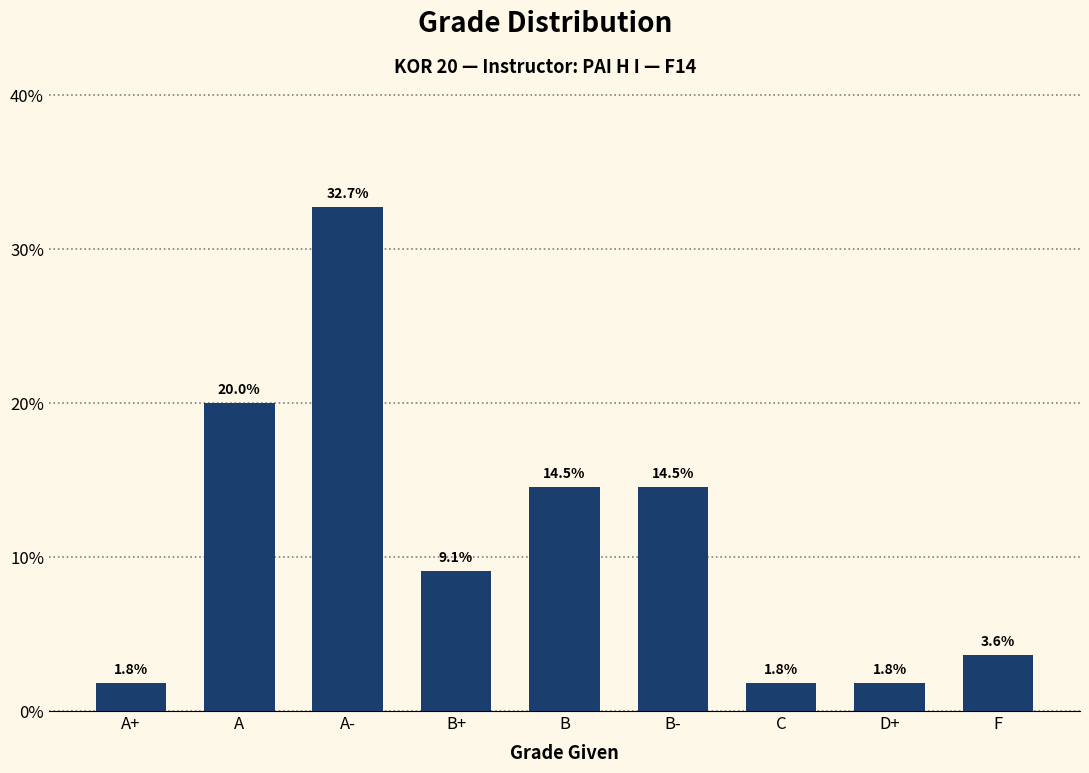

At which category does the chart reach its peak across all series?

A-